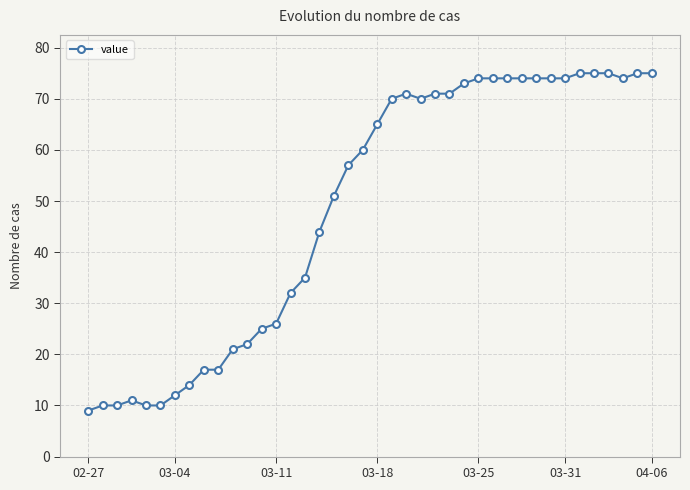

What is the maximum value shown in the chart?

75